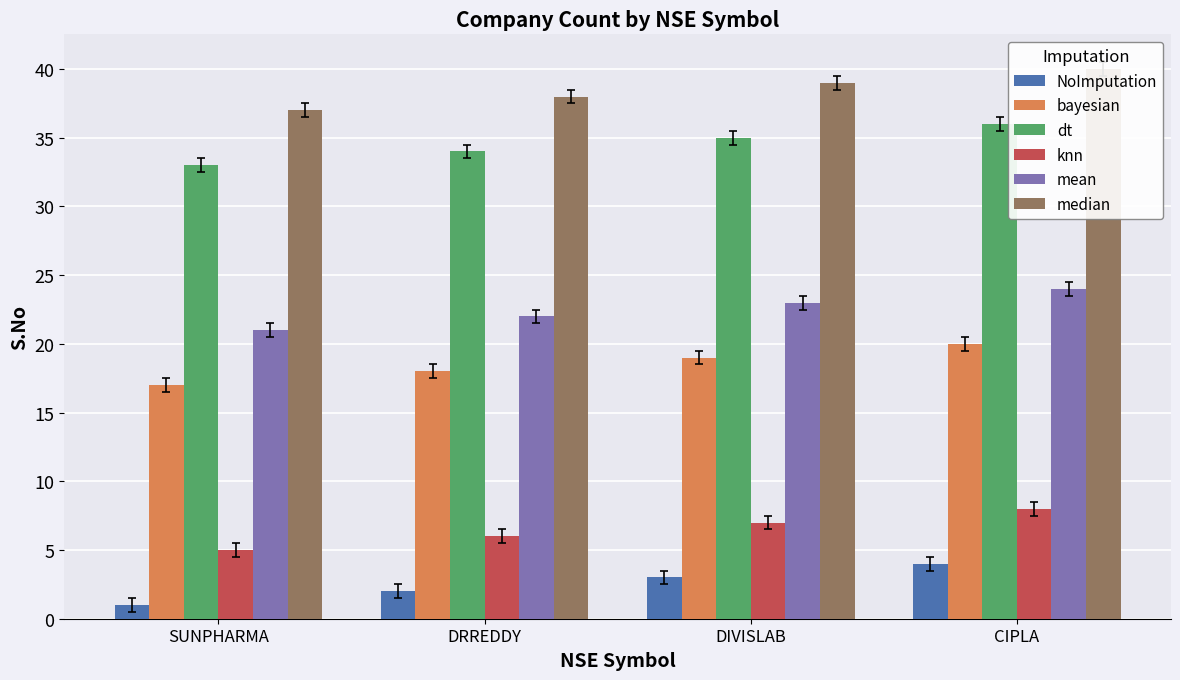

Between DRREDDY and SUNPHARMA, which is larger?

DRREDDY